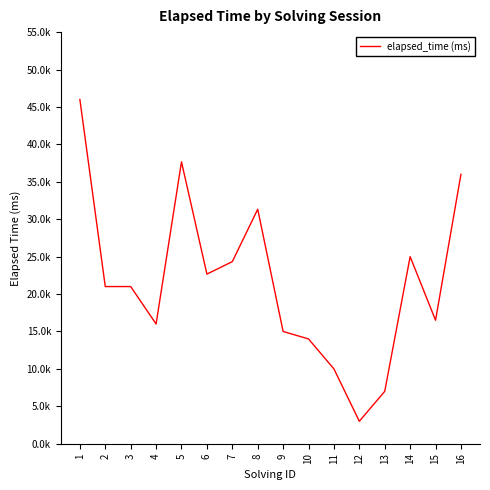

Approximately how many times larger is the value at 16 compared to 10?

2.6